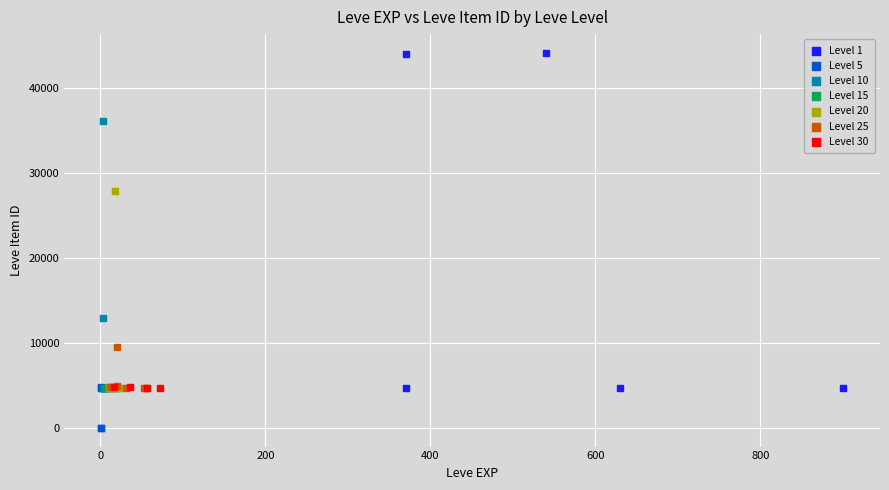

Which series has the largest Y range (max minus min)?

Level 1